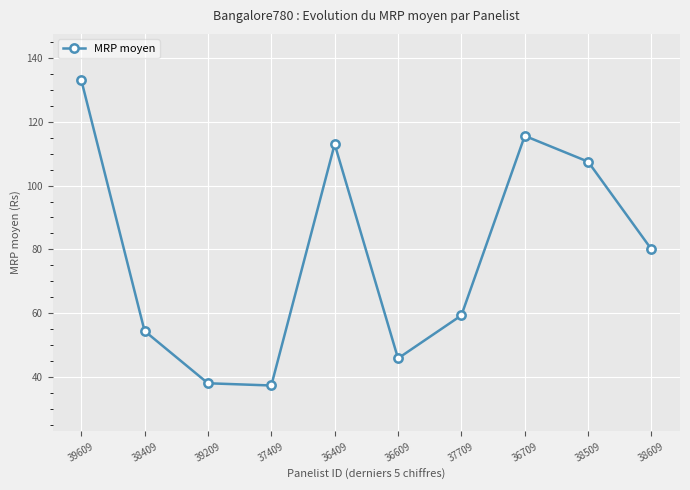

What is the difference between the values at 36709 and 38609?

35.6